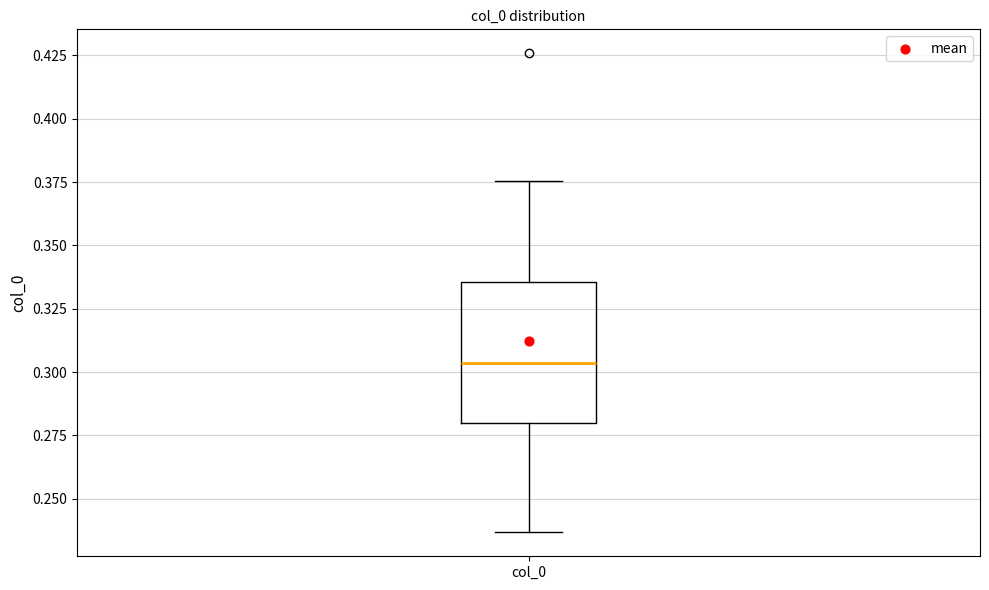

Where does the median line of the box for col_0 sit on the y-axis? The values are not printed on the chart, so give them approximately, as read against the axis.

0.305